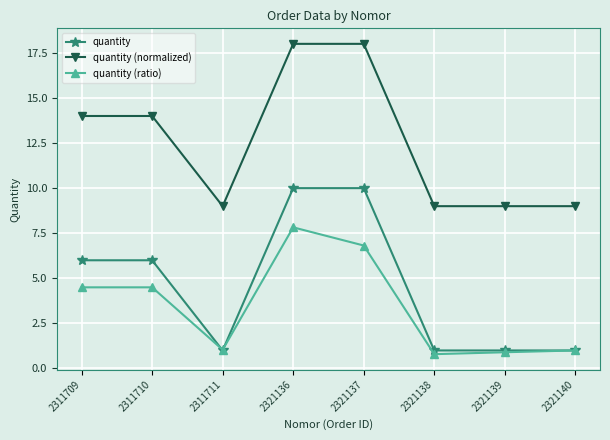

Between which two adjacent categories do quantity and quantity (ratio) first intersect?

2311710 and 2311711